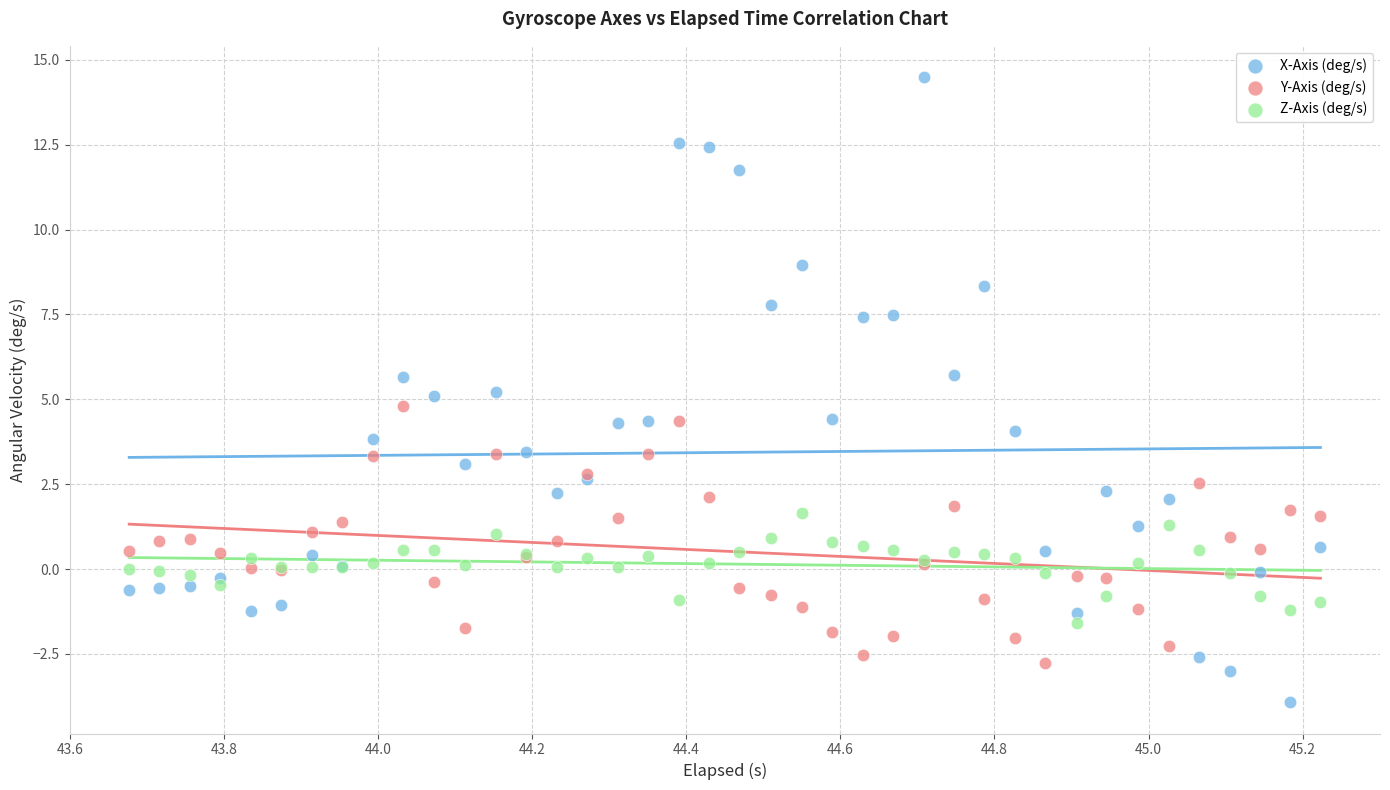

Which series contains the highest Y value?

X-Axis (deg/s)